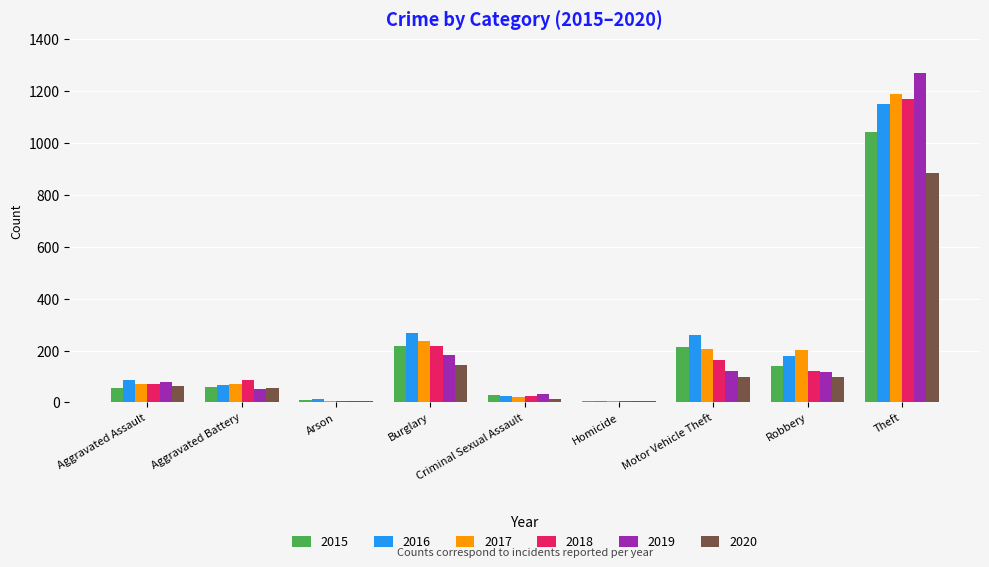

Are the bars horizontal?

No